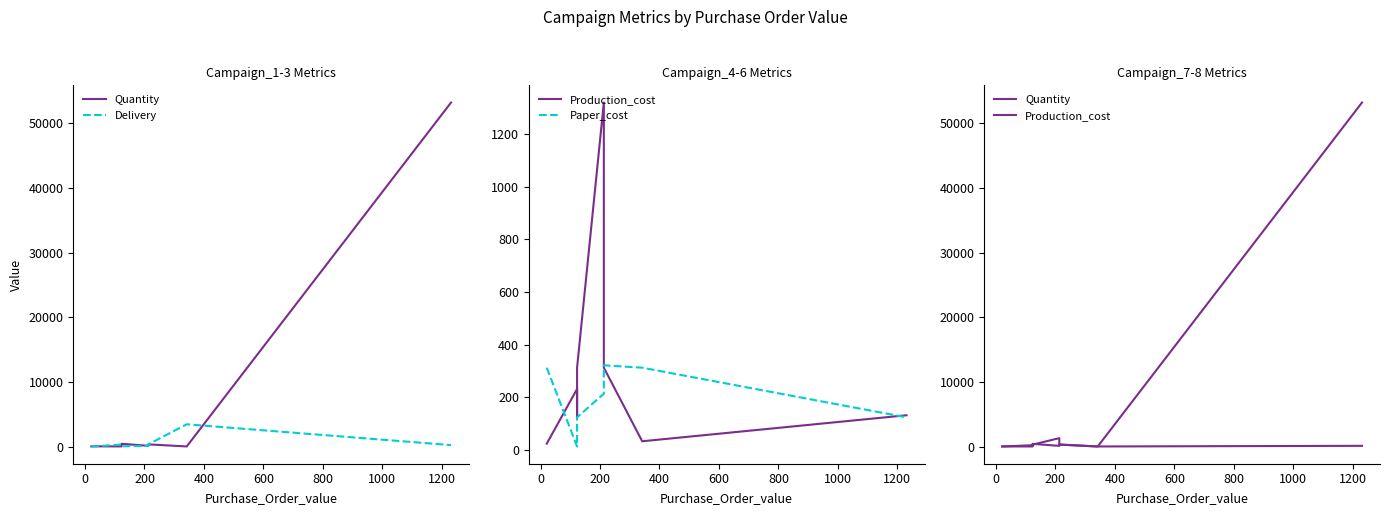

Is this an area chart (filled region under the line)?

No